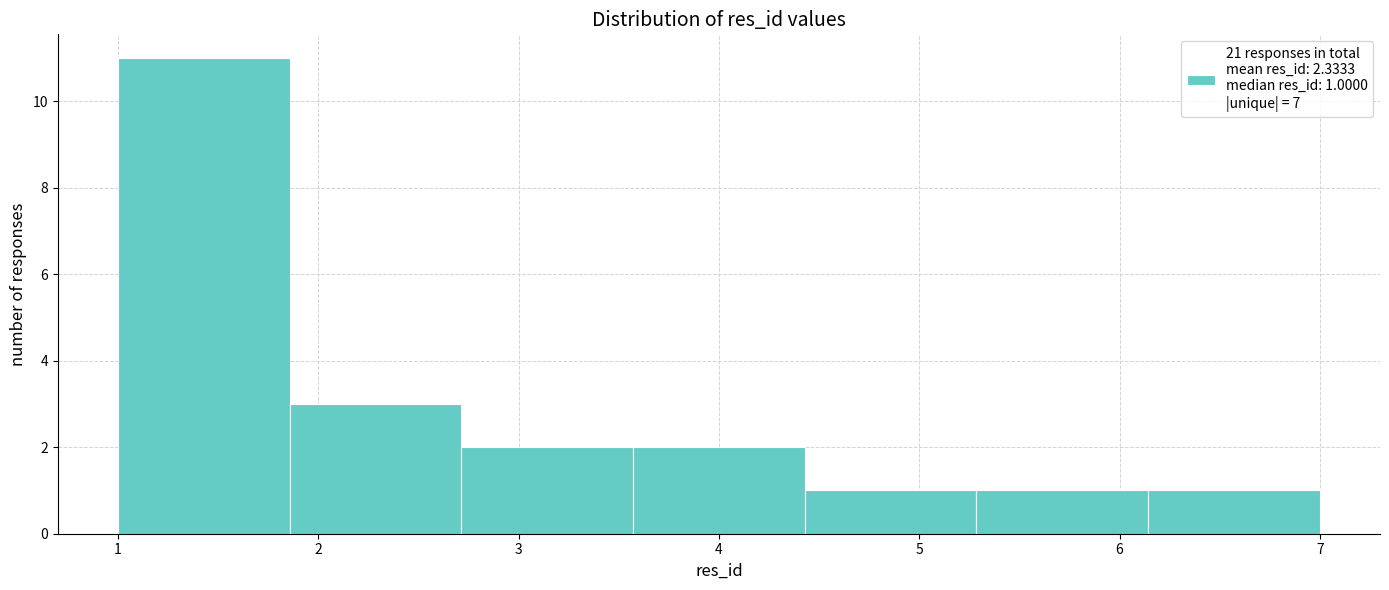

Over which range of the x-axis is the bar tallest?

1.0 to 1.9